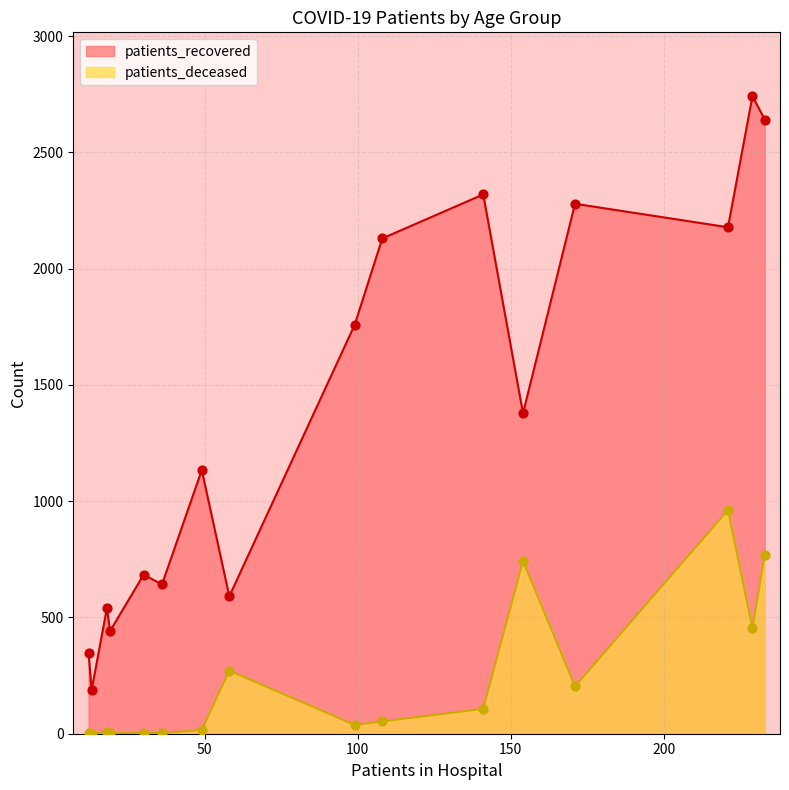

What are all the series names shown in the legend?

patients_recovered, patients_deceased